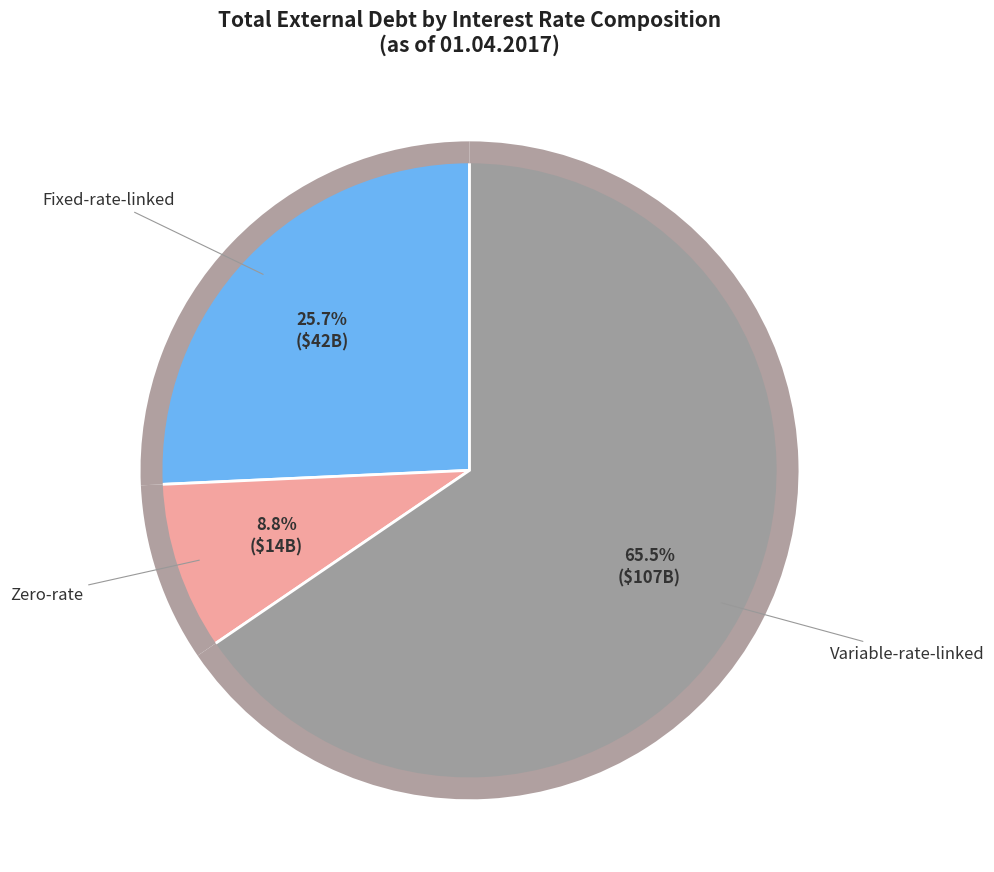

What percentage is the Zero-rate slice, to the nearest percent?

9%